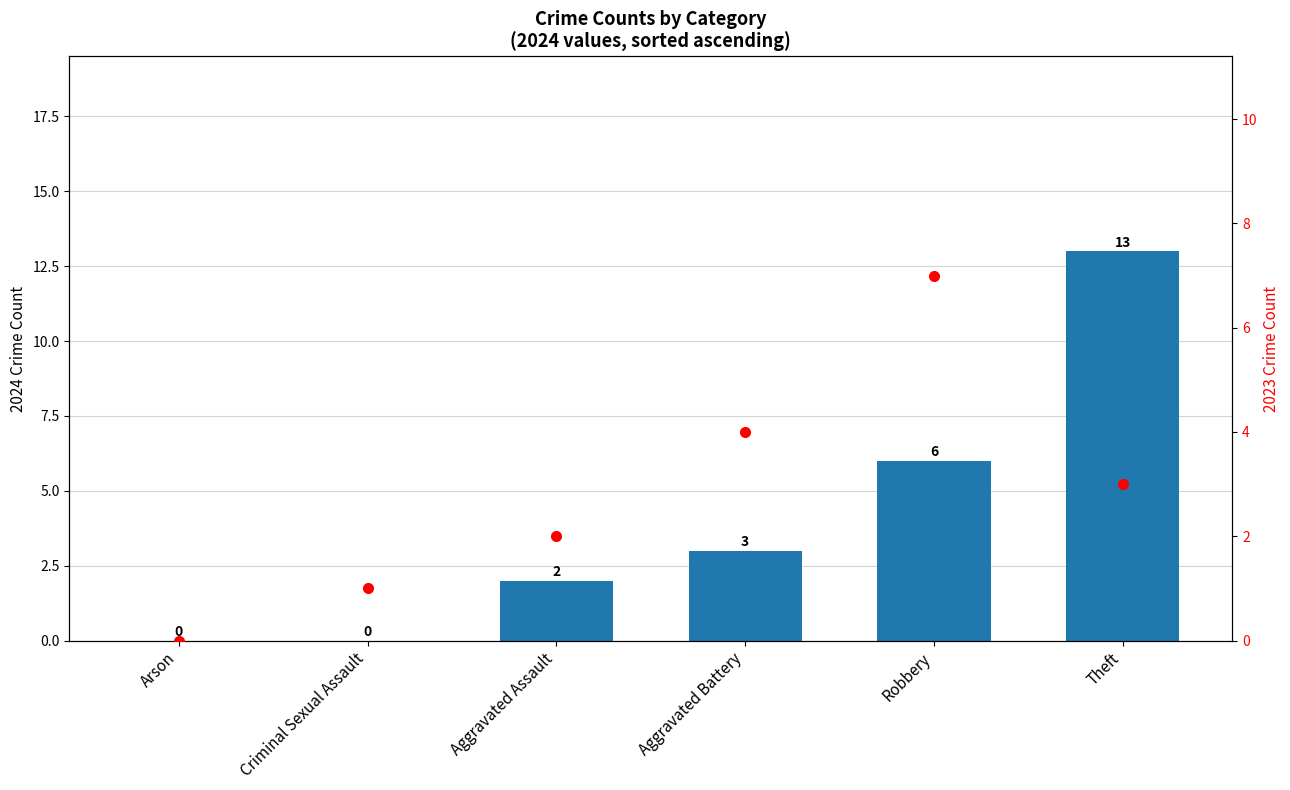

True or false: 2023 Crime Count has a value of 2 at Theft.

False